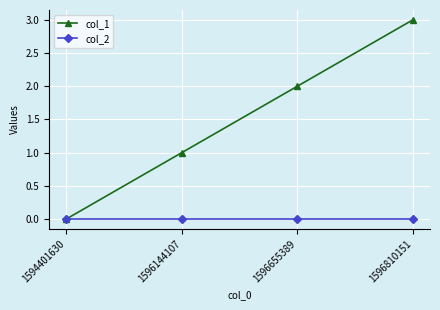

What is the difference between the col_1 values at 1596655389 and 1596810151?

1